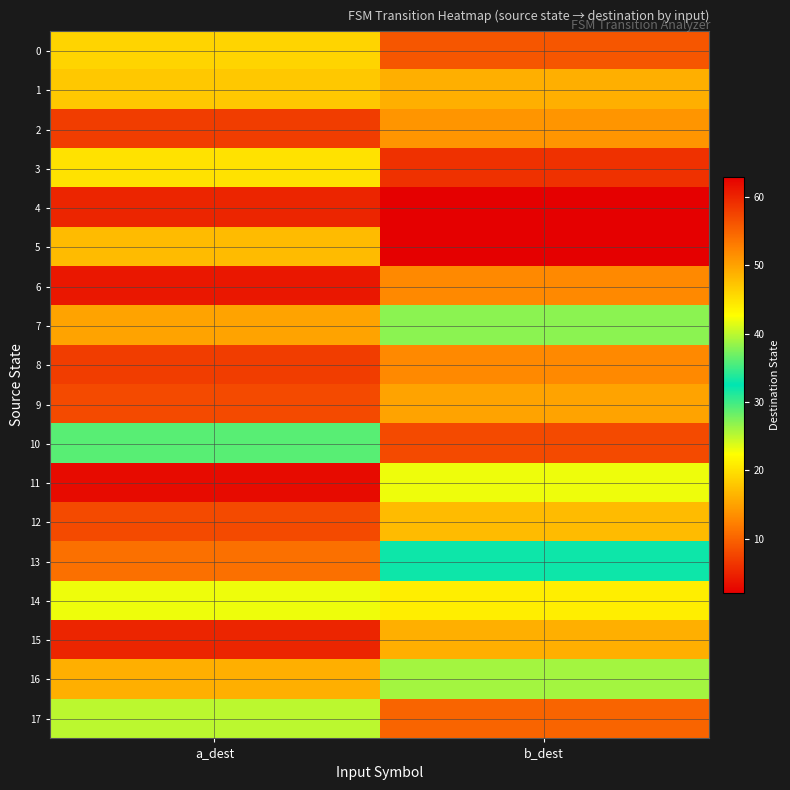

Reading left to right, list all the values displayed in this chart.

0: a_dest=46	b_dest=9
1: a_dest=47	b_dest=16
2: a_dest=58	b_dest=14
3: a_dest=20	b_dest=6
4: a_dest=5	b_dest=63
5: a_dest=17	b_dest=2
6: a_dest=4	b_dest=13
7: a_dest=15	b_dest=27
8: a_dest=7	b_dest=13
9: a_dest=8	b_dest=50
10: a_dest=36	b_dest=57
11: a_dest=3	b_dest=42
12: a_dest=57	b_dest=48
13: a_dest=11	b_dest=33
14: a_dest=42	b_dest=21
15: a_dest=5	b_dest=49
16: a_dest=49	b_dest=39
17: a_dest=40	b_dest=10